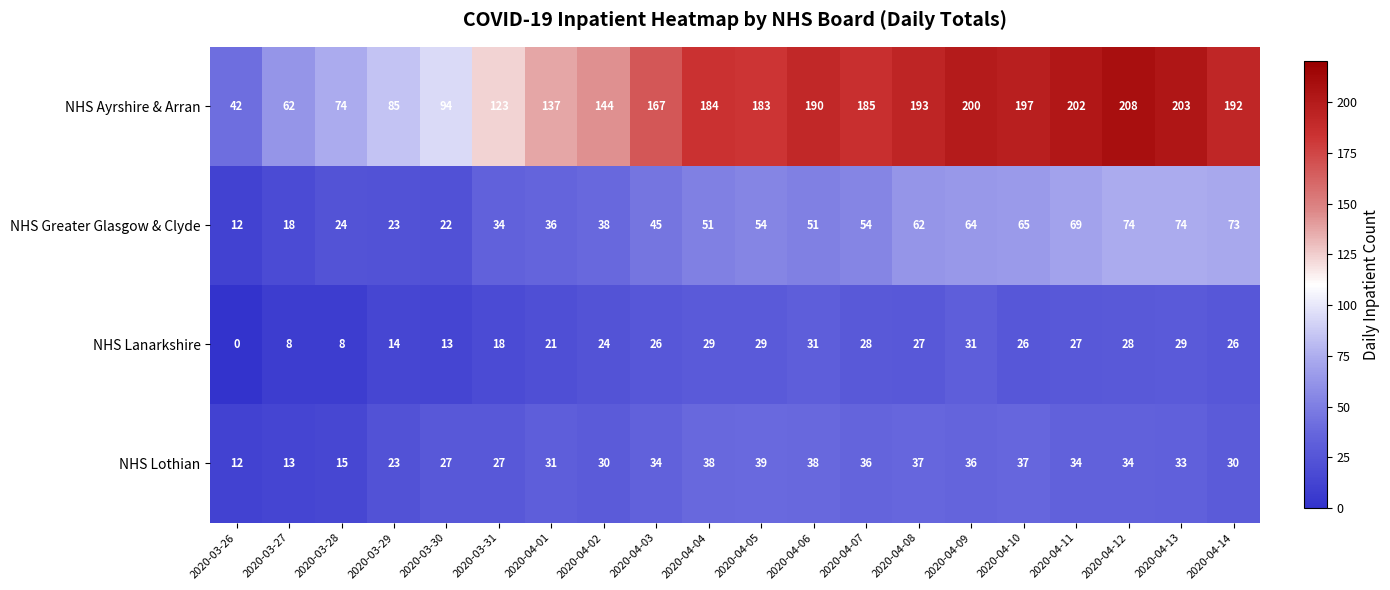

What is the maximum value shown in the chart?

208